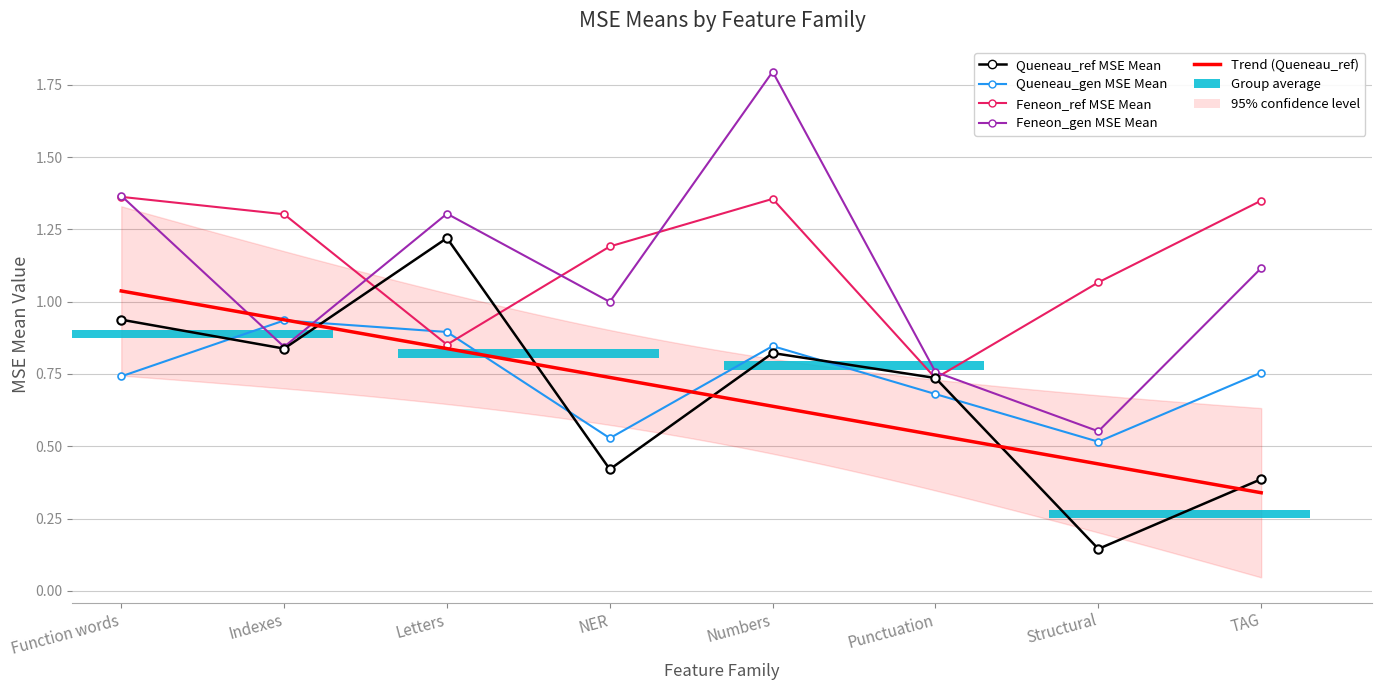

At how many categories does at least one series exceed 0?

8